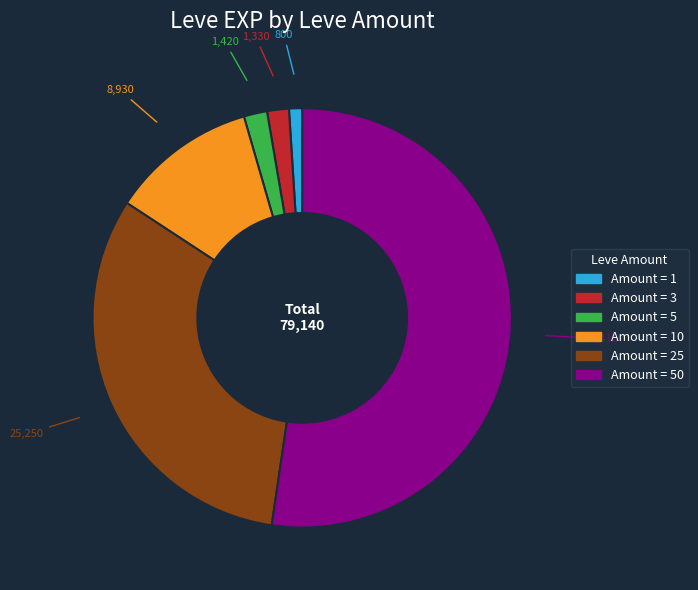

Which slice is the largest?

50